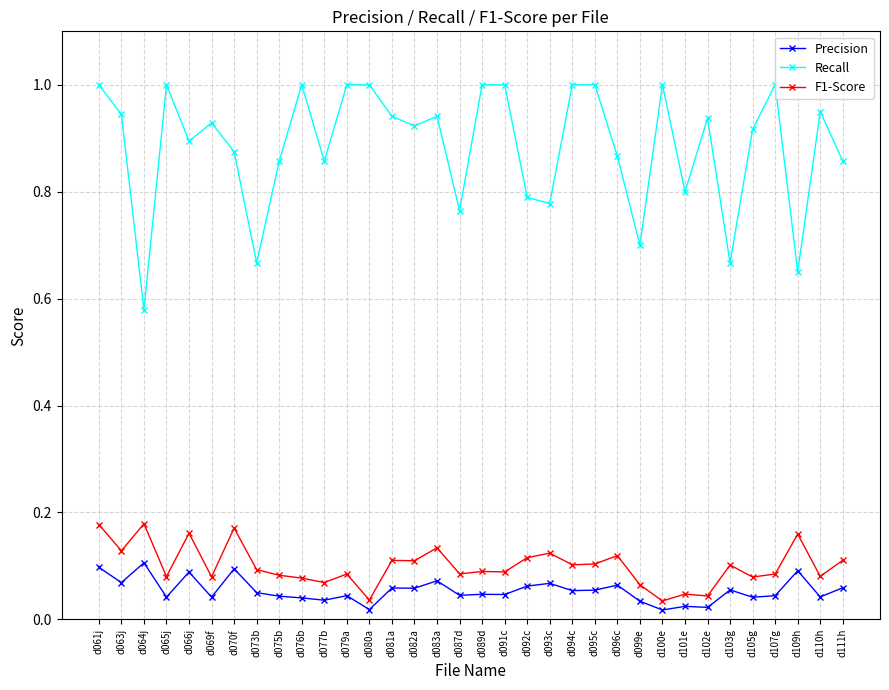

True or false: Recall and Precision cross at least once.

False